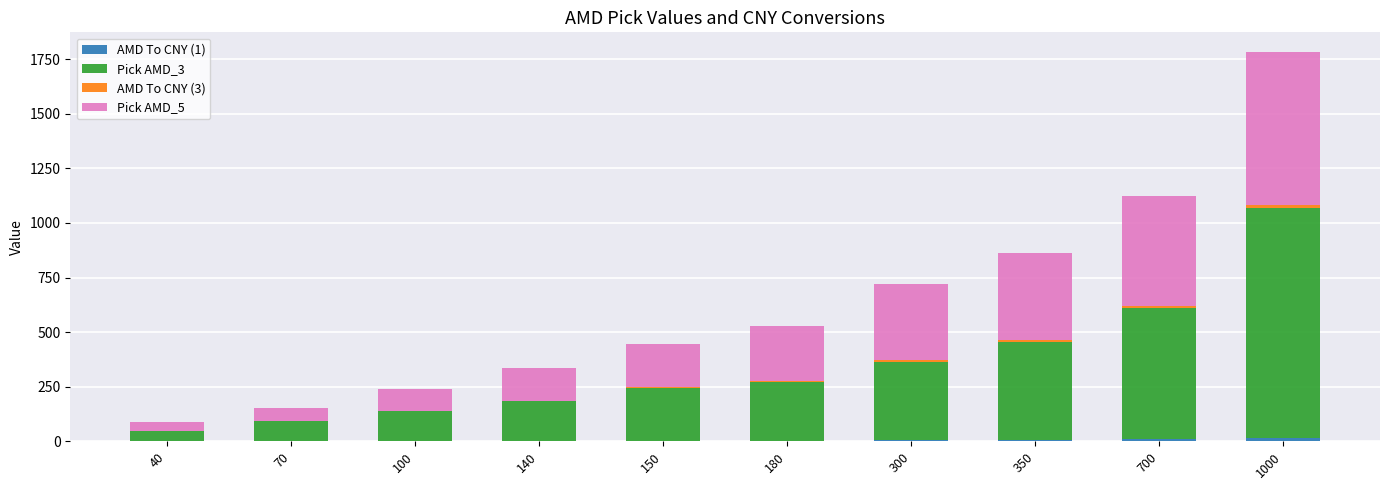

At which category is the sum across all series the highest?

1000